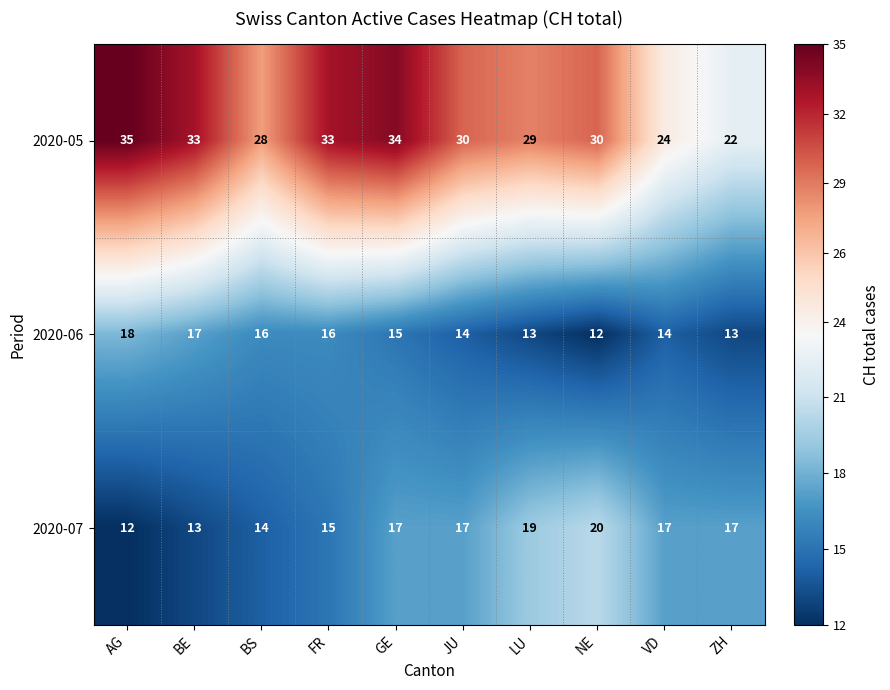

Read the 2020-07 value at LU.

19